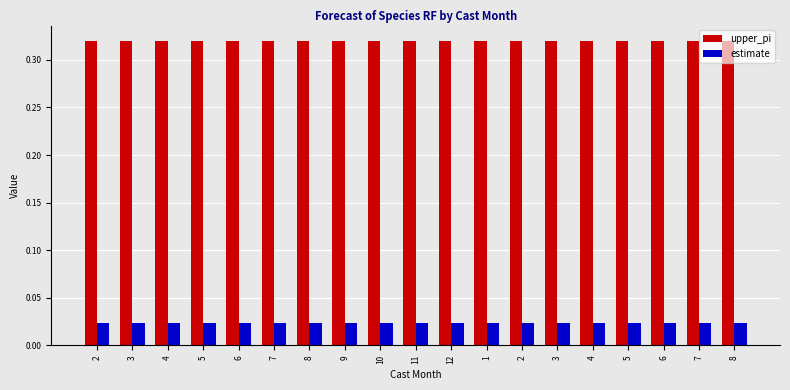

What is the spread (max minus min) of values at 11?

0.3